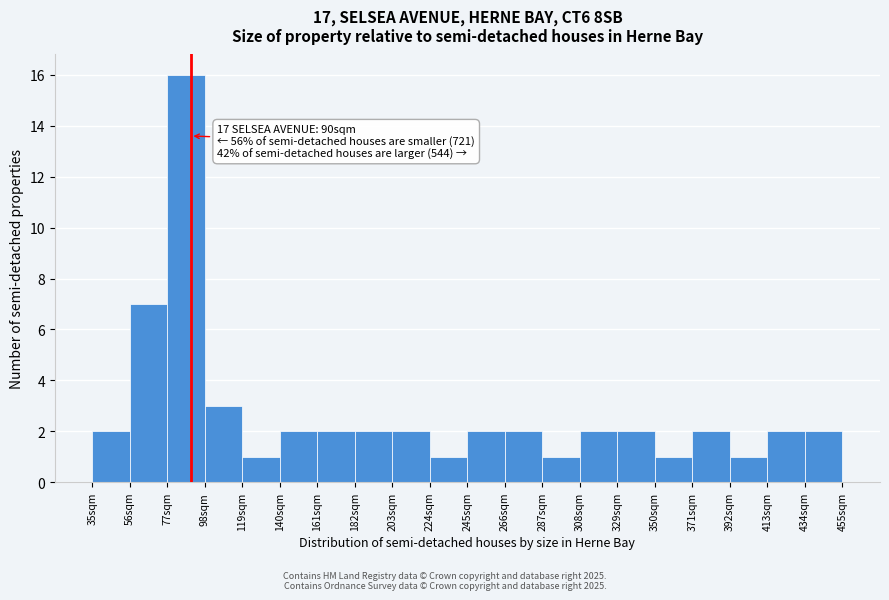

Which range on the x-axis has the tallest bar?

77 to 98